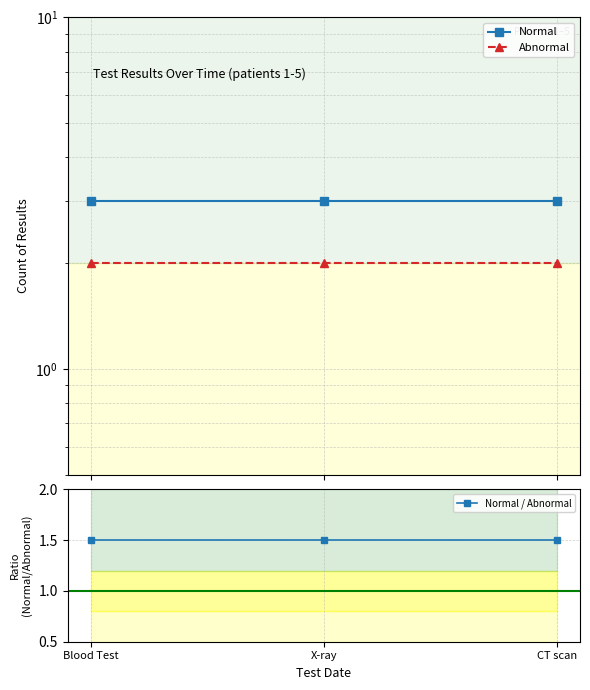

What is the greatest value displayed?

3.0